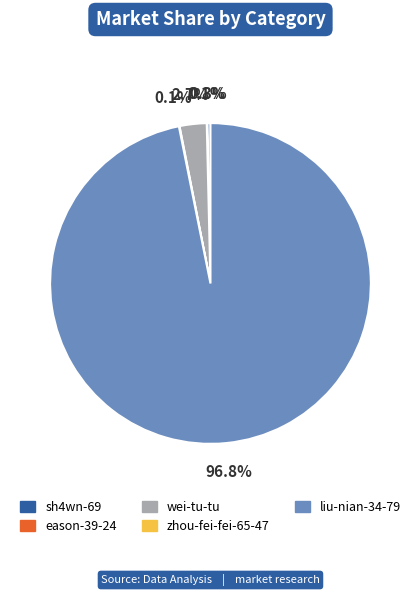

Approximately how many times larger is the value at liu-nian-34-79 compared to sh4wn-69?

312.6